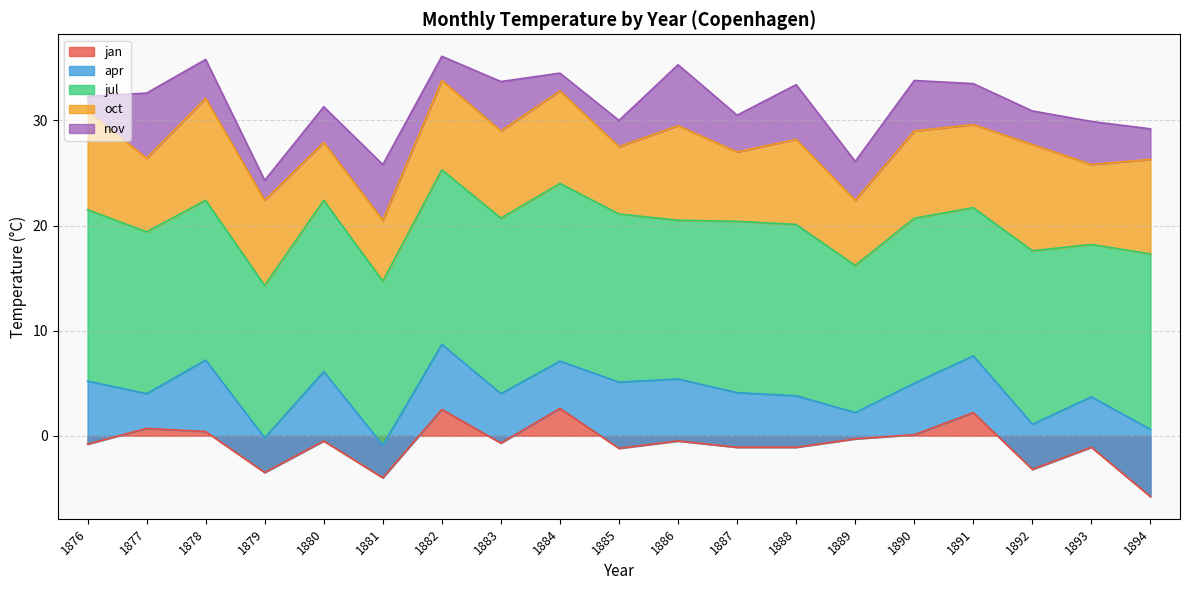

Read the oct value at 1880.

5.5